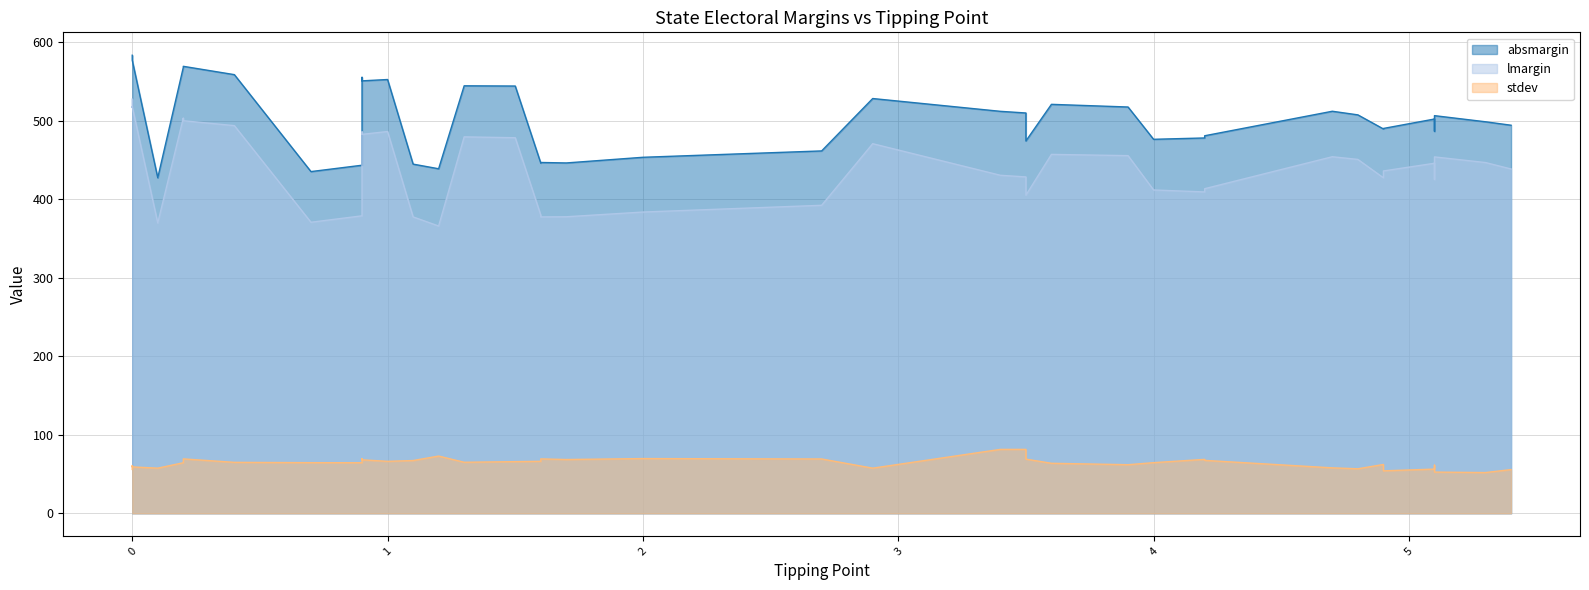

Which series has the largest total across all categories?

absmargin